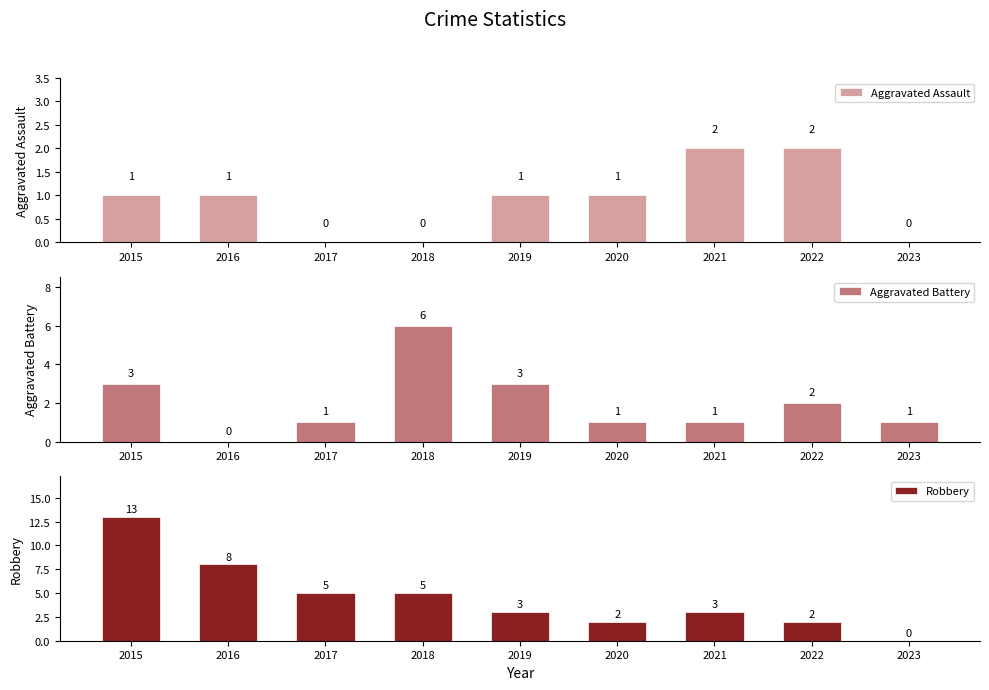

Which series has the largest range (max minus min)?

Robbery